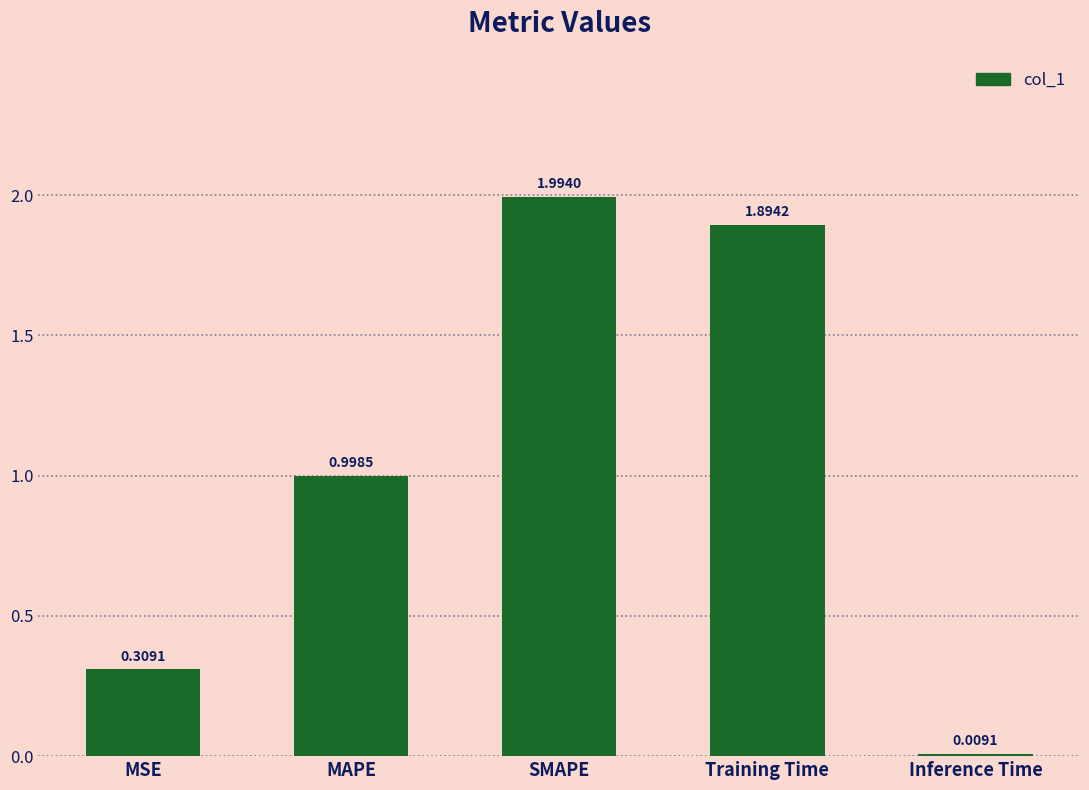

What is the sum of the values at SMAPE and MAPE?

3.0